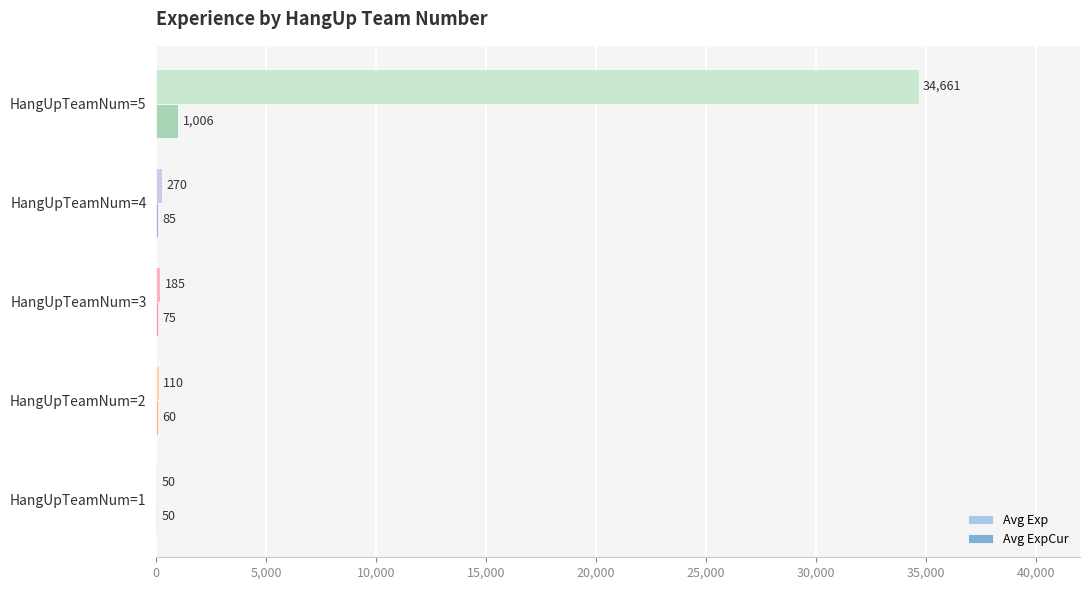

The value of Avg Exp at HangUpTeamNum=4 is 270. True or false?

True